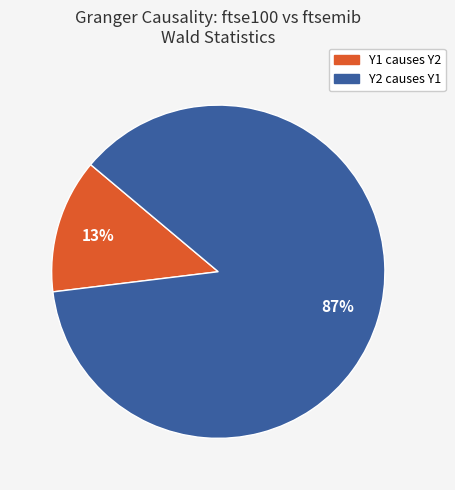

Which category has the biggest portion of the pie?

Y2 causes Y1